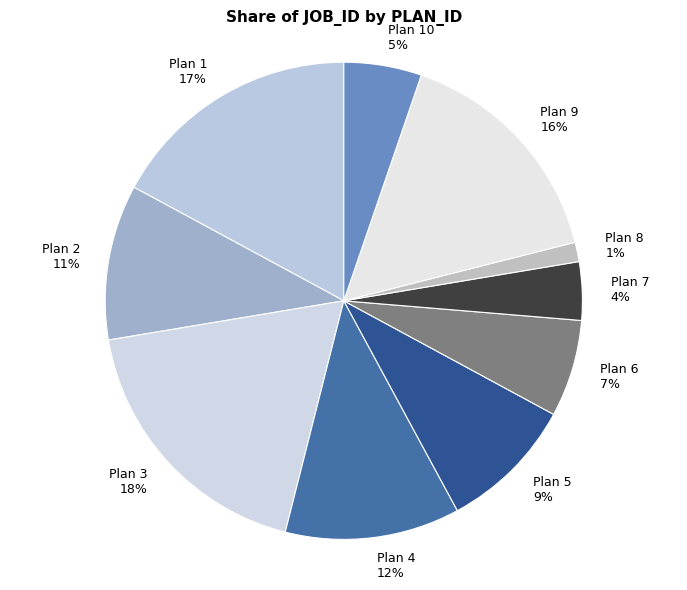

Is the sum of Plan 6 and Plan 3 greater than half?

No